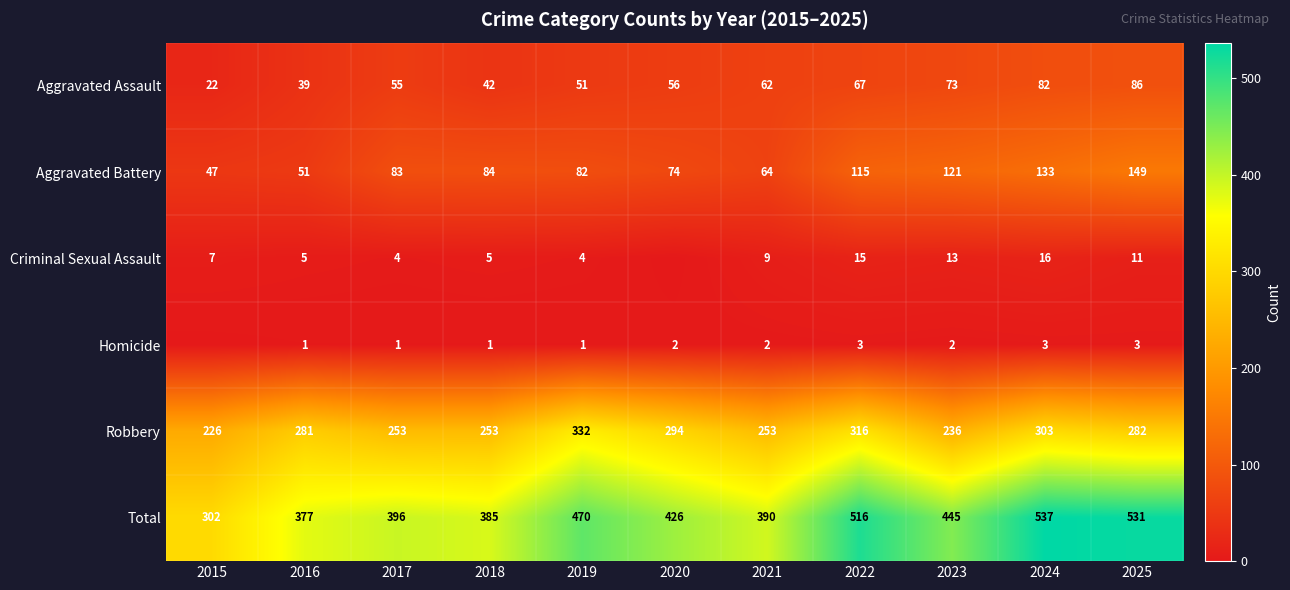

At which label does Total reach its minimum?

2015